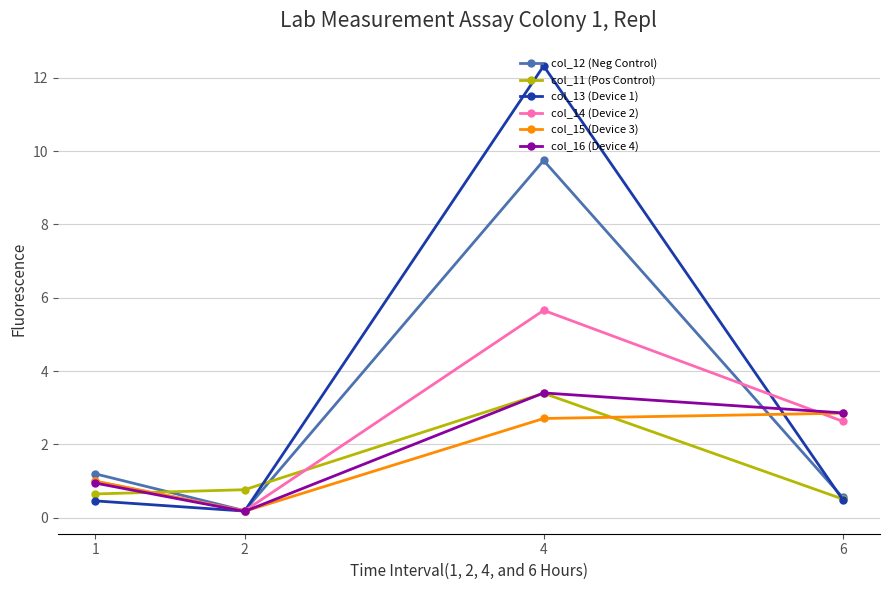

True or false: col_14 (Device 2) has more than 2 interior local peaks.

False